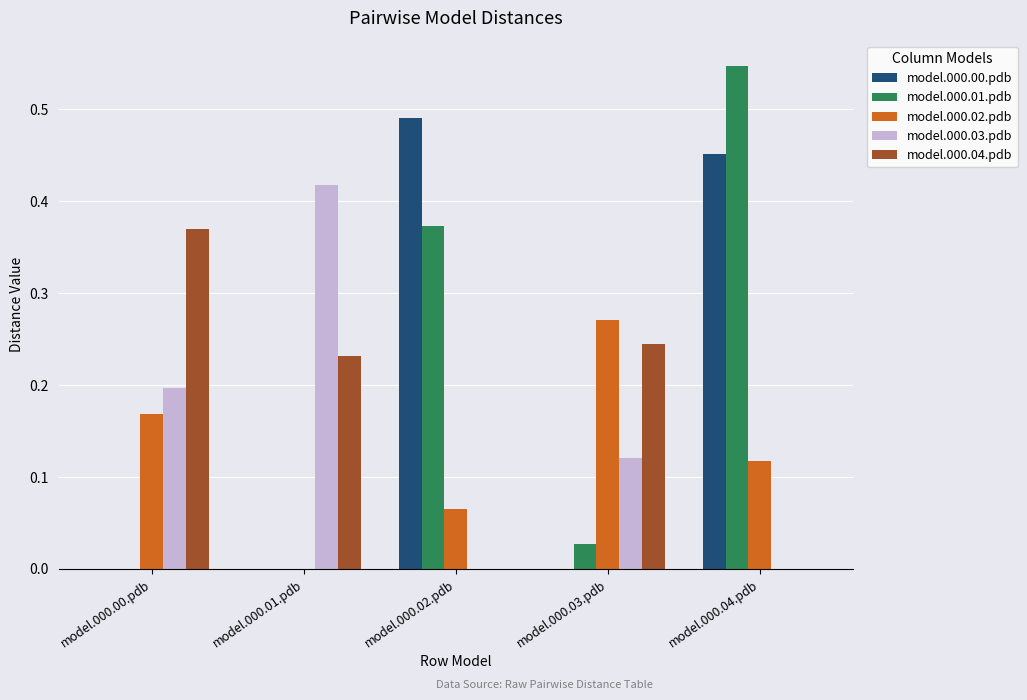

Which category has the highest value across all series?

model.000.04.pdb